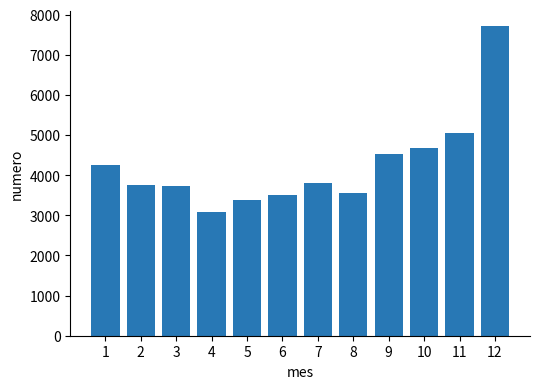

Are the bars horizontal?

No